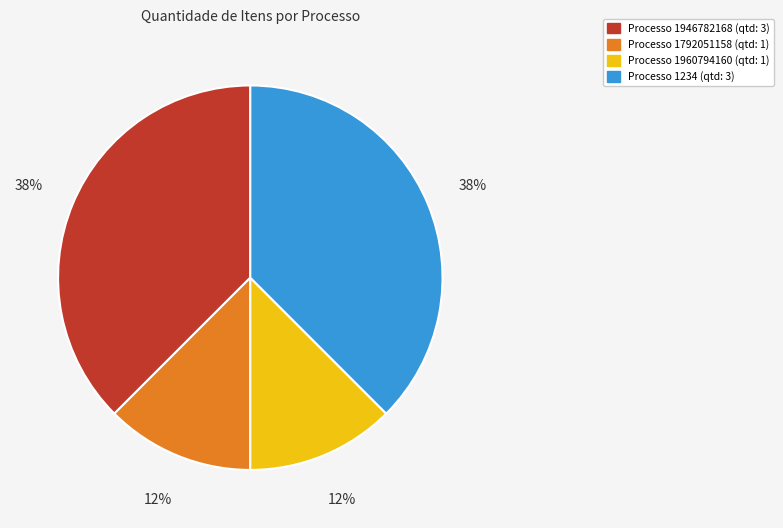

To the nearest percent, what is the average slice percentage?

25%